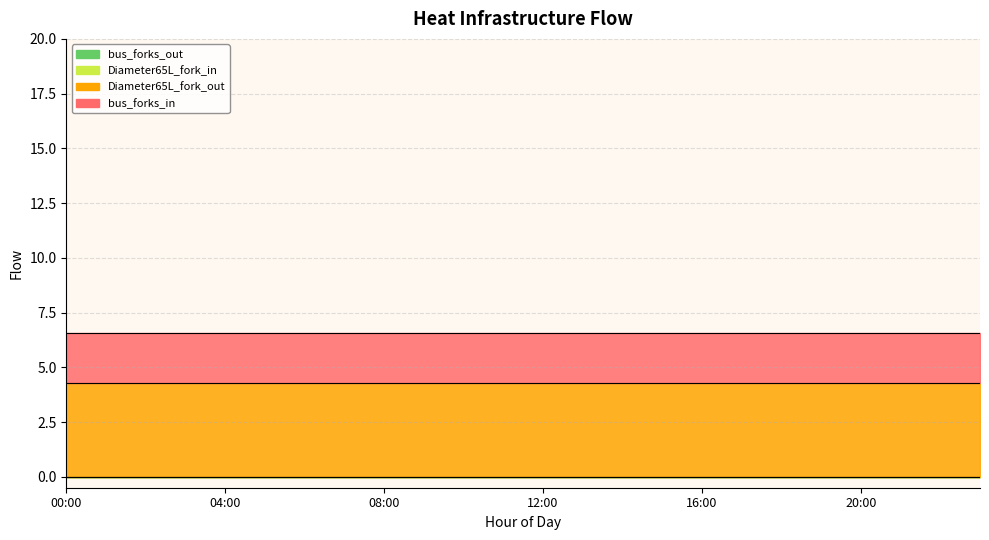

At how many categories does at least one series exceed 2?

24